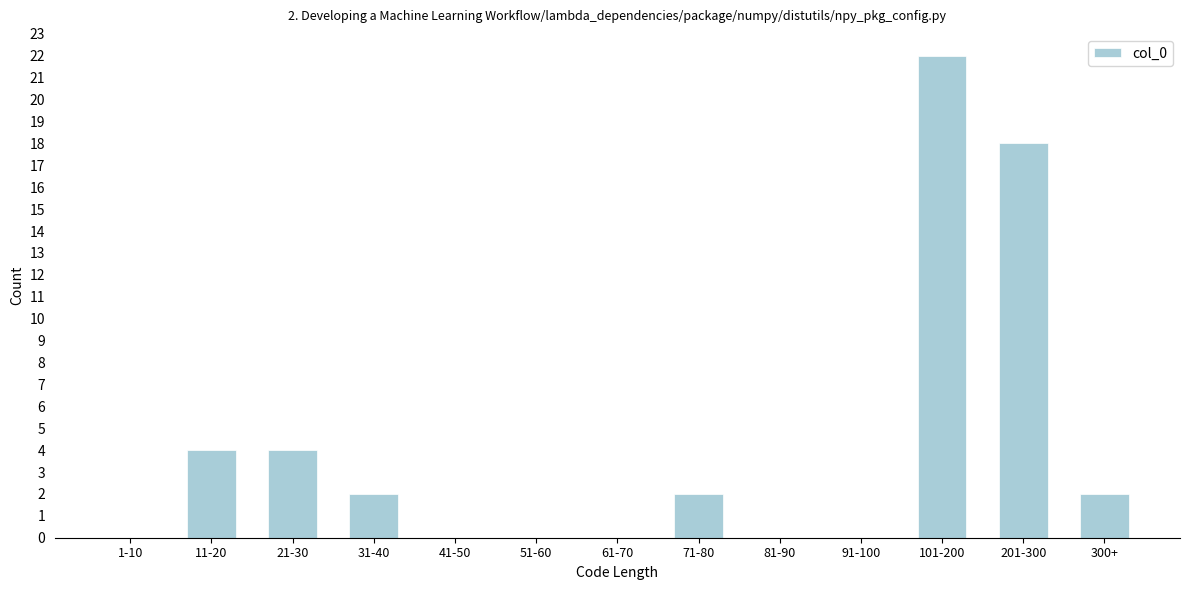

Reading right to left, extract all data points from this chart.

300+=2	201-300=18	101-200=22	91-100=0	81-90=0	71-80=2	61-70=0	51-60=0	41-50=0	31-40=2	21-30=4	11-20=4	1-10=0